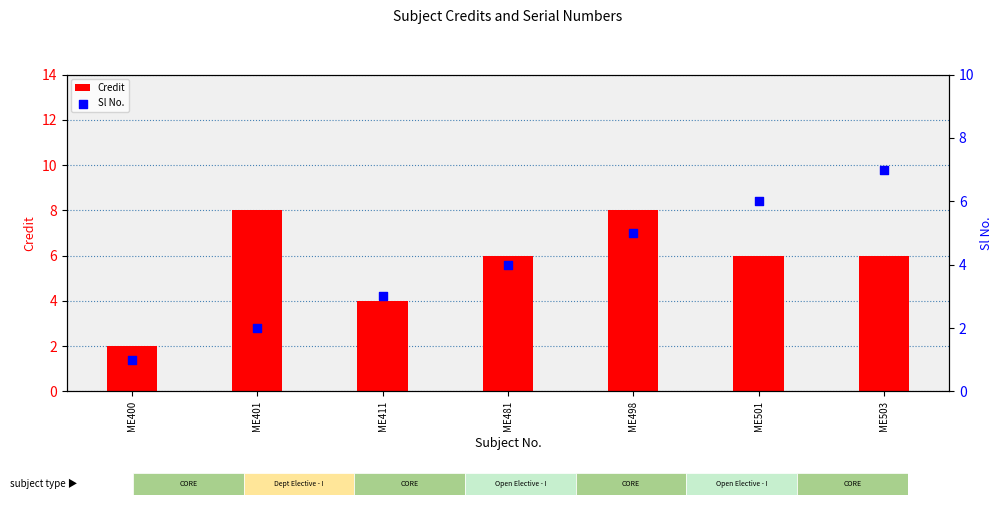

At how many categories does at least one series exceed 5?

5